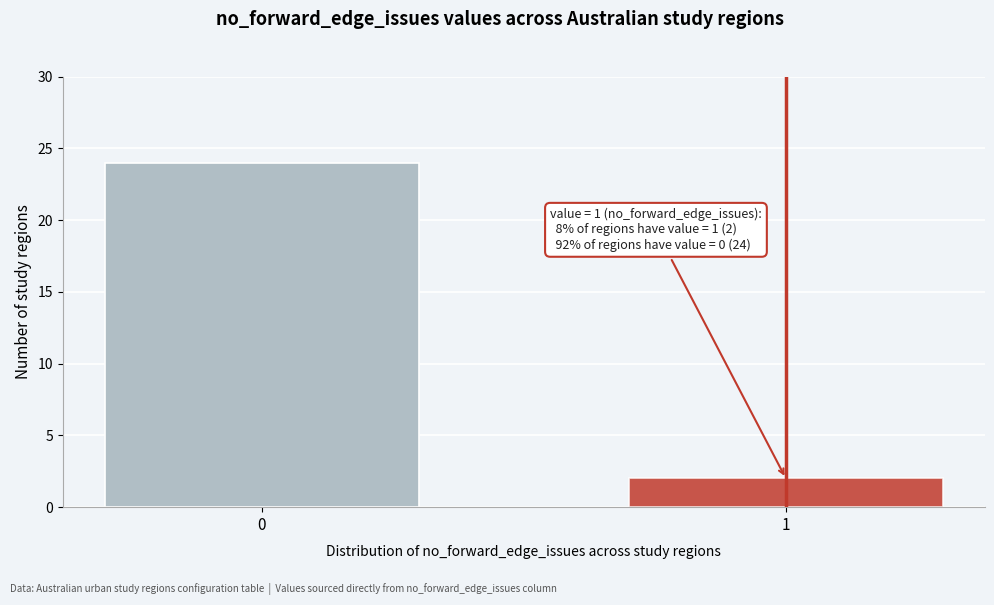

Reading left to right, extract all data points from this chart.

24	2